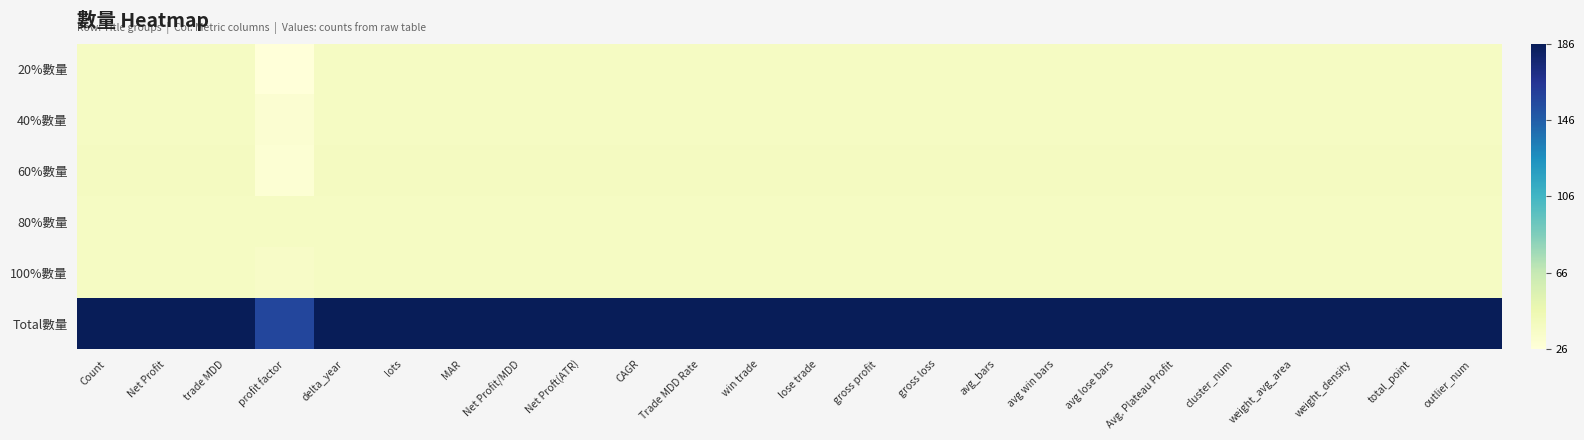

What is the smallest value displayed?

26